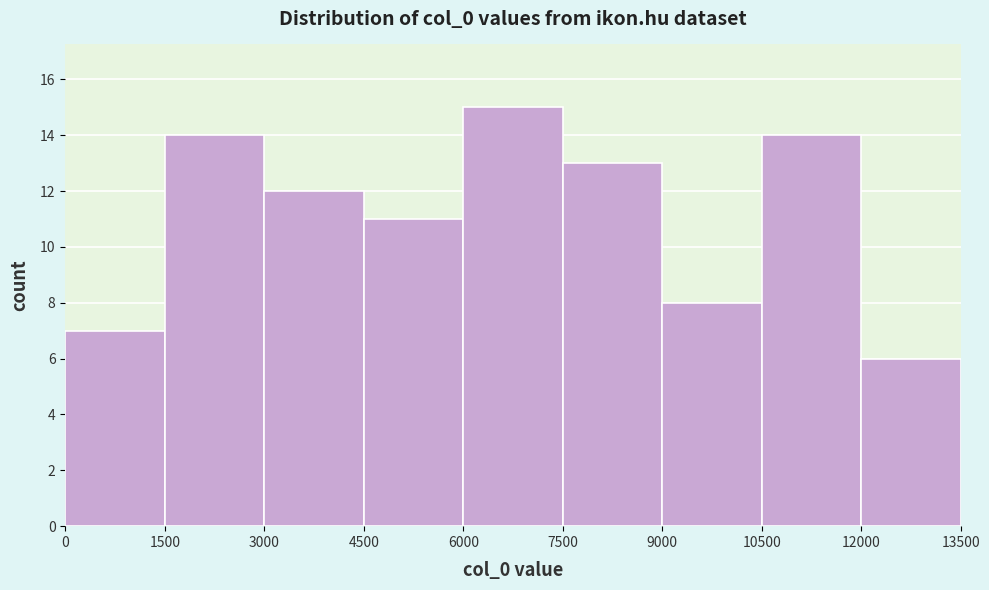

Over which range of the x-axis is the bar tallest?

6000 to 7500